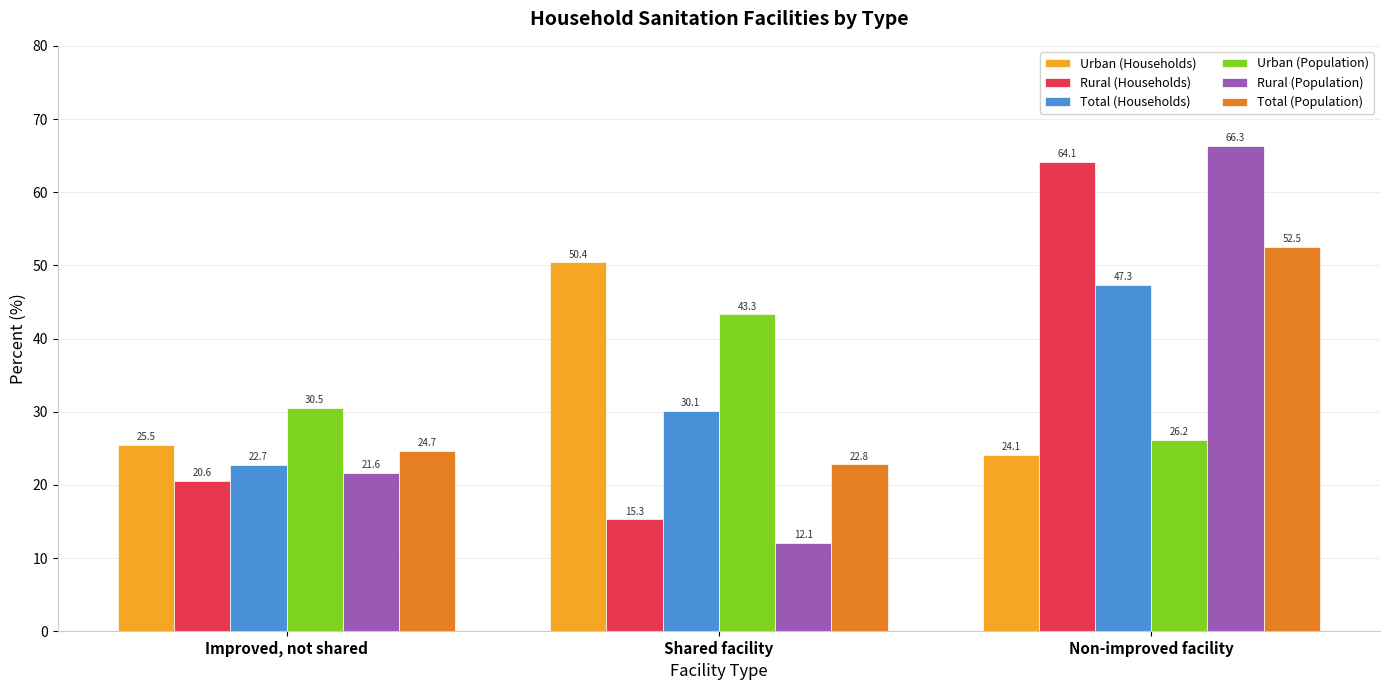

At which label is Rural (Population) closest to 39?

Improved, not shared